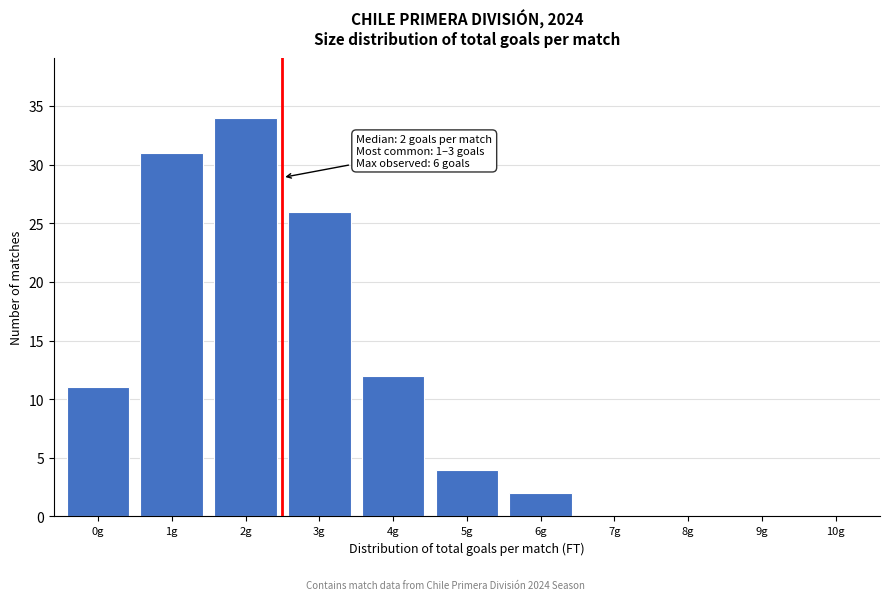

Reading left to right, extract all data points from this chart.

0g=11	1g=31	2g=34	3g=26	4g=12	5g=4	6g=2	7g=0	8g=0	9g=0	10g=0